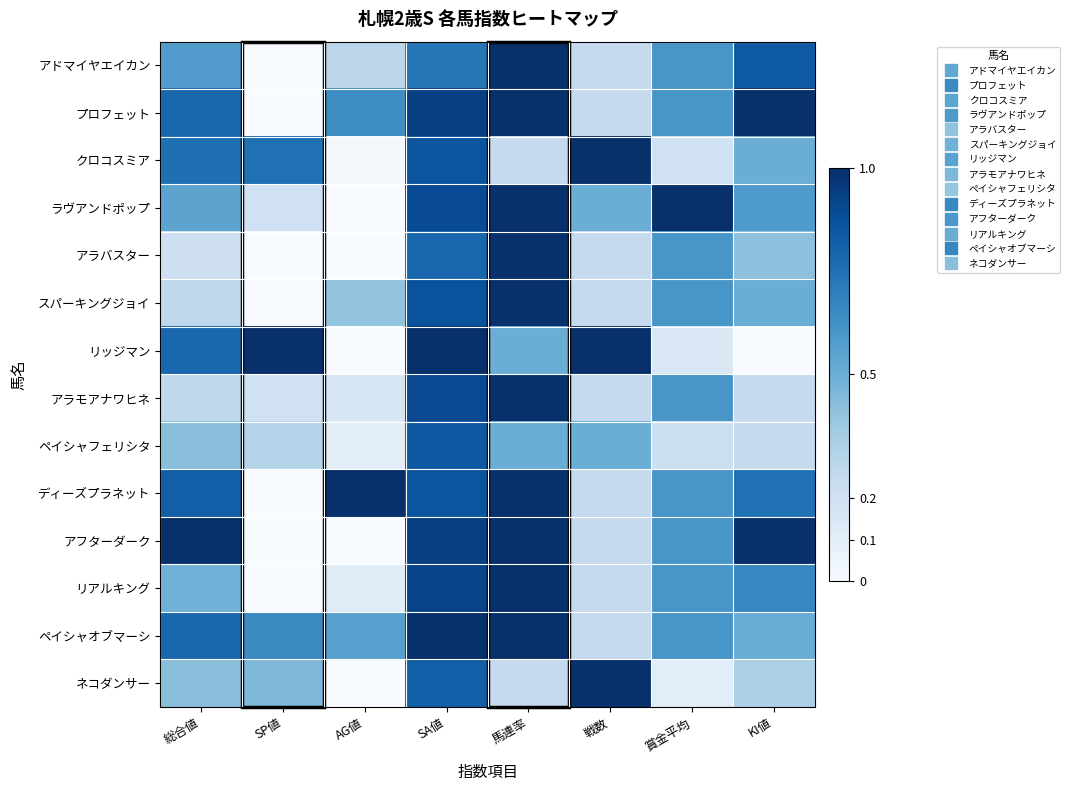

What is the total value across all series at SP値?

3.5